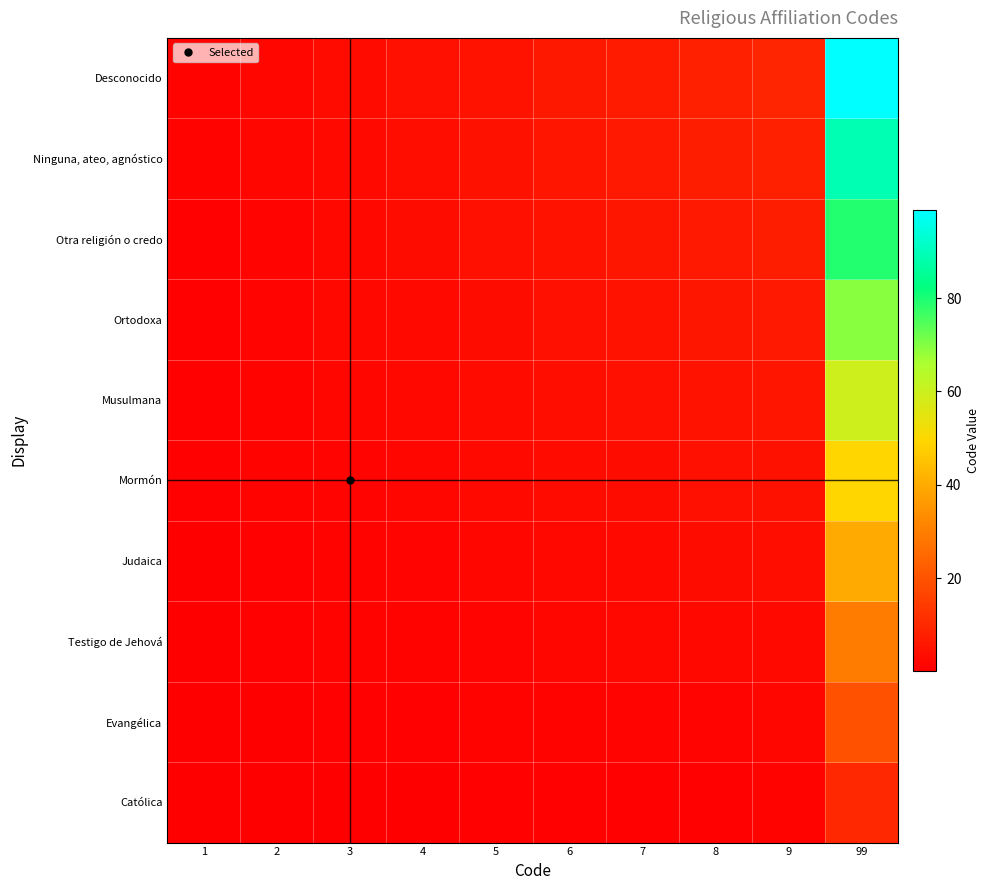

At which category is the sum across all series the highest?

99